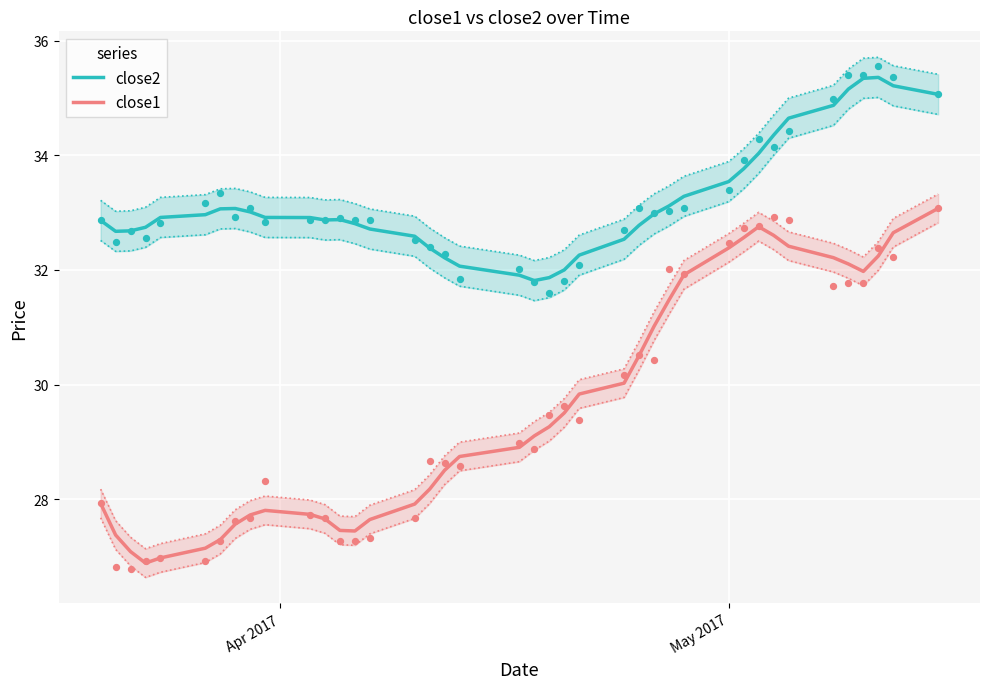

True or false: close1 and close2 intersect in this chart.

False